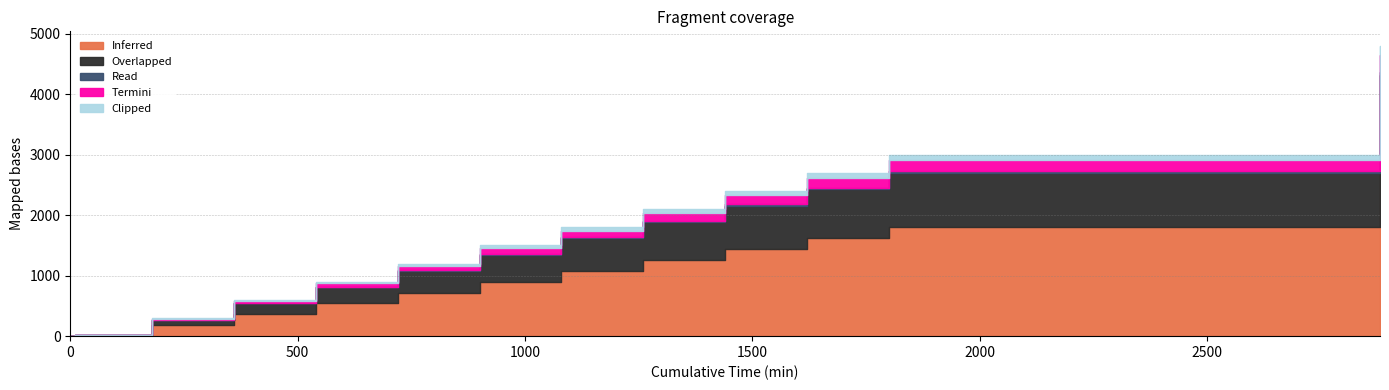

True or false: Clipped and Read cross at least once.

False